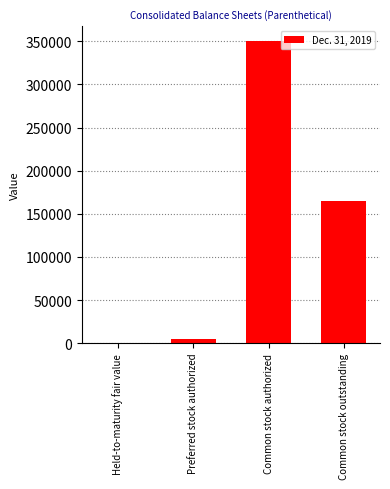

What is the average value?

130014